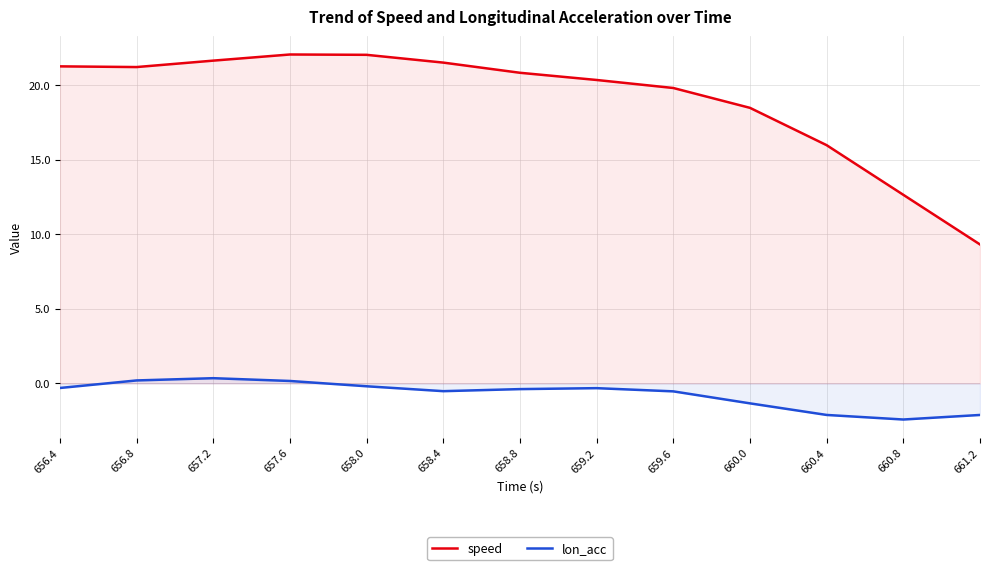

What is the difference between the maximum and minimum values in the lon_acc series?

2.8